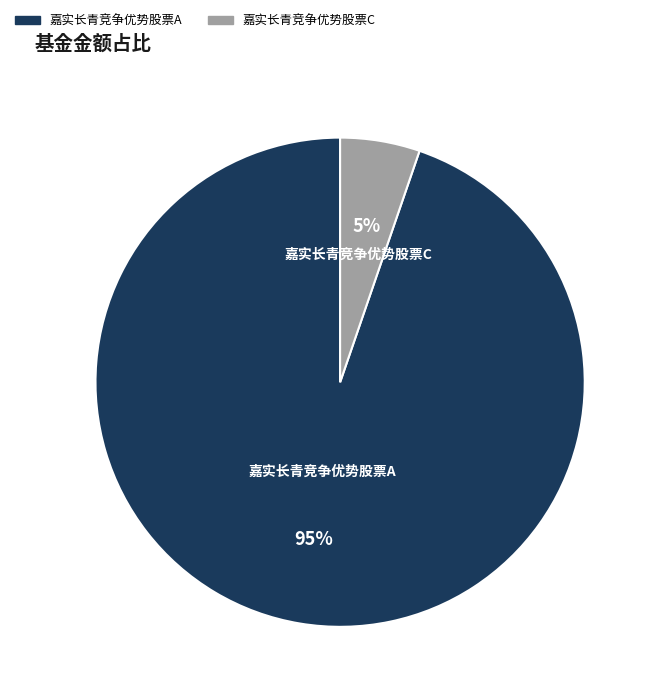

To the nearest percent, what portion does 嘉实长青竞争优势股票C represent?

5%